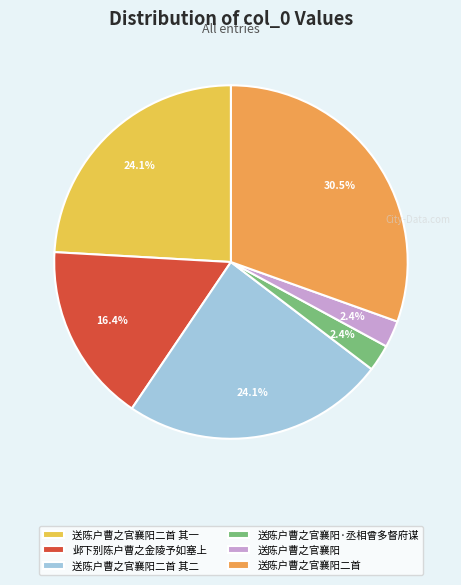

Which slice is the largest?

送陈户曹之官襄阳二首